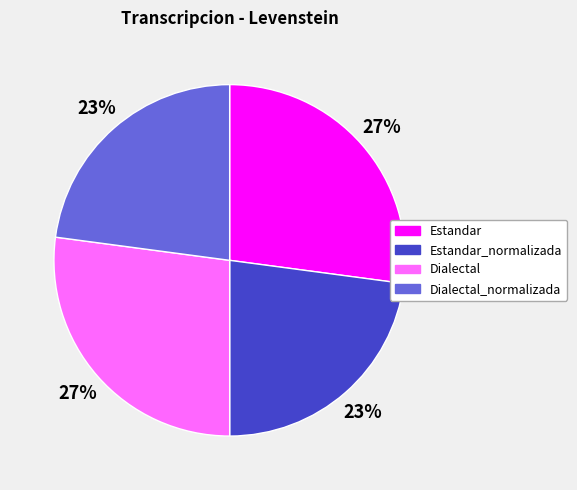

Approximately how many times larger is the value at Dialectal compared to Estandar?

1.0